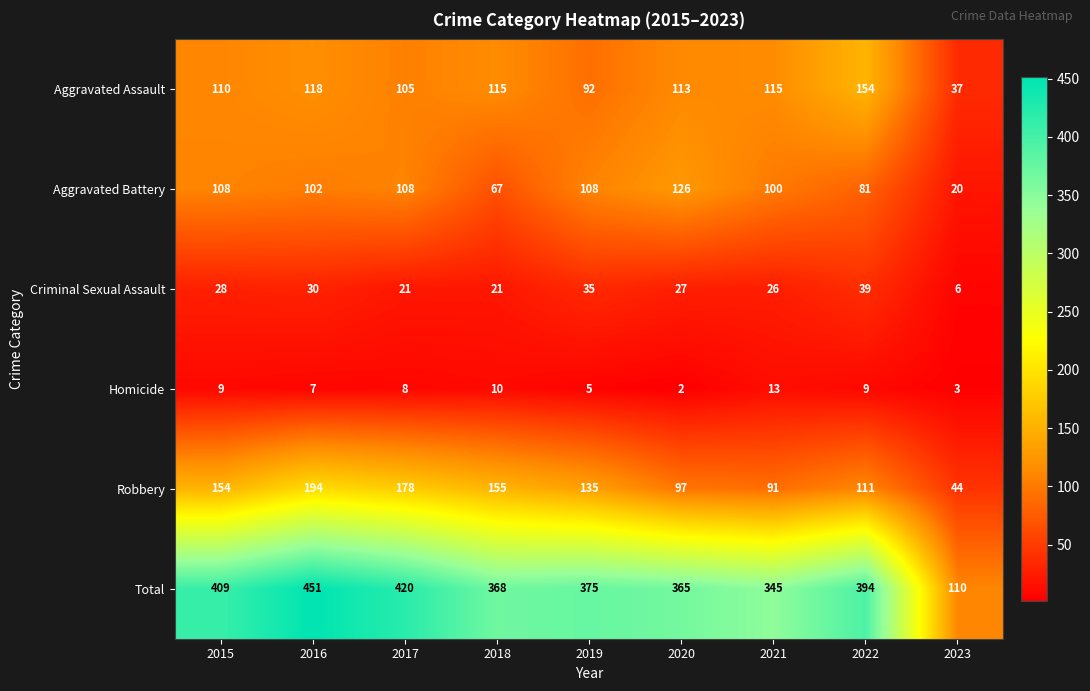

What is the spread (max minus min) of values at 2023?

107